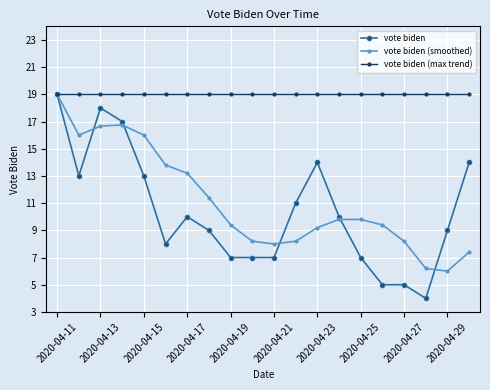

What is the value of the vote biden point at the 18th from the left?

4.0